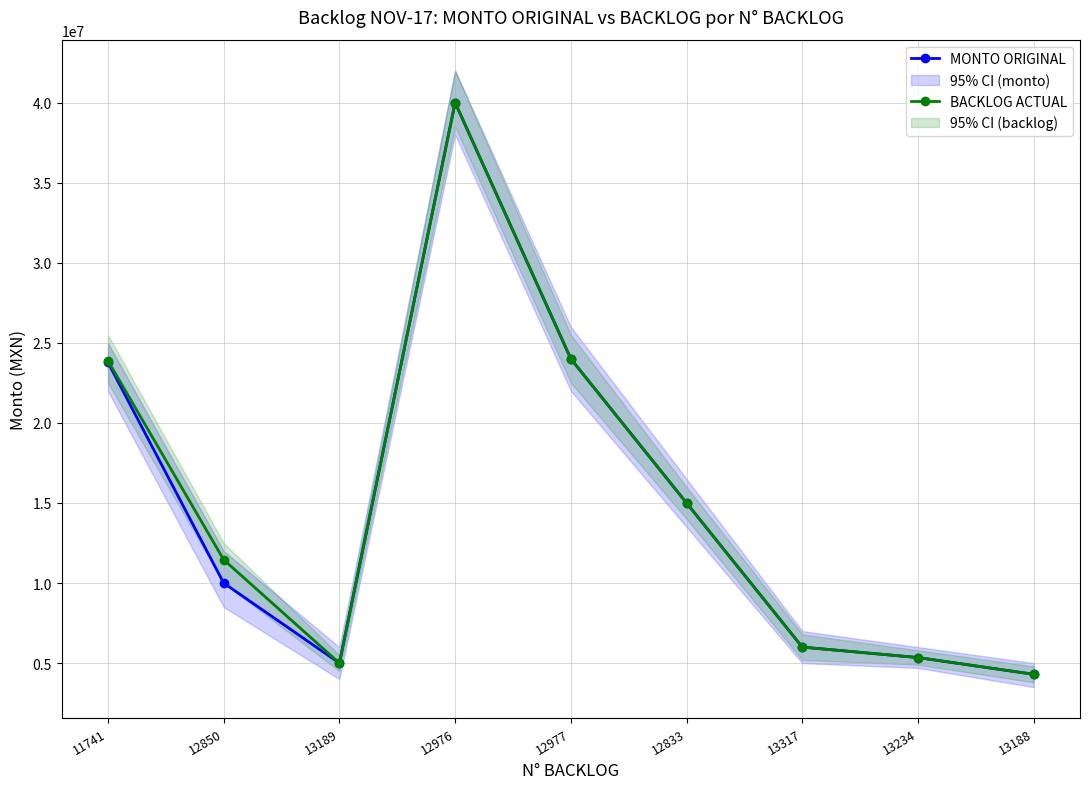

What are all the series names shown in the legend?

MONTO ORIGINAL, BACKLOG ACTUAL